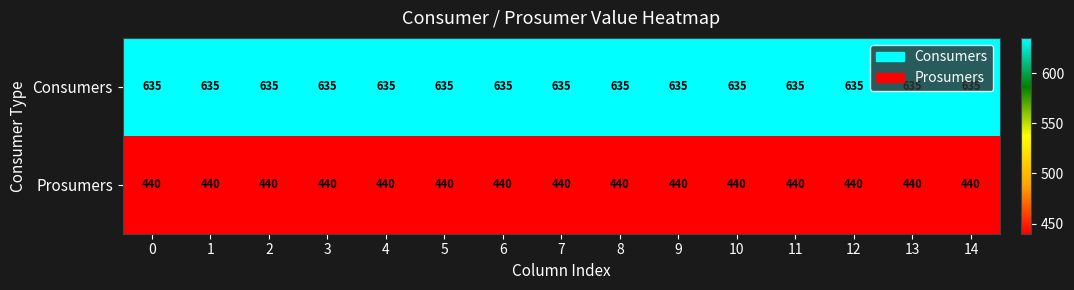

What is the total value across all series at 12?

1075